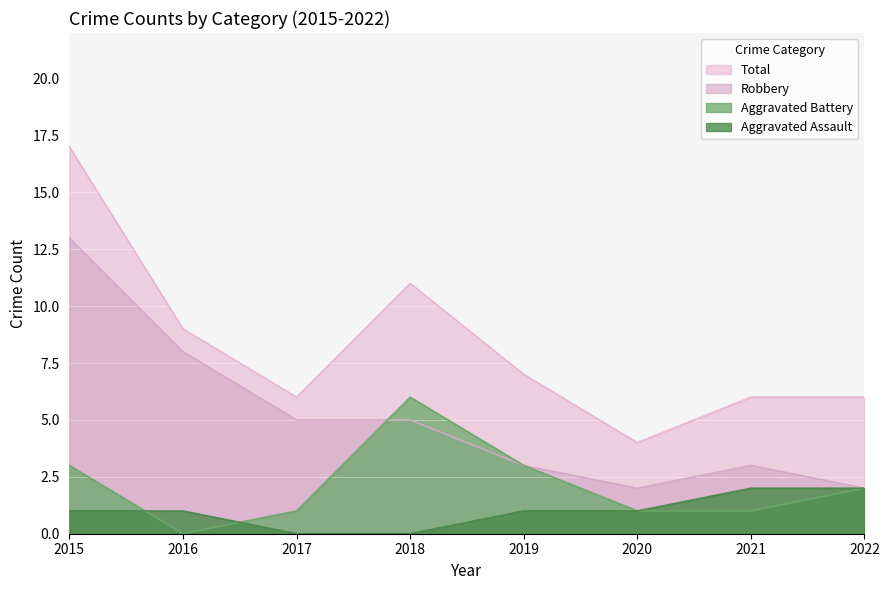

At which category is the sum across all series the highest?

2015